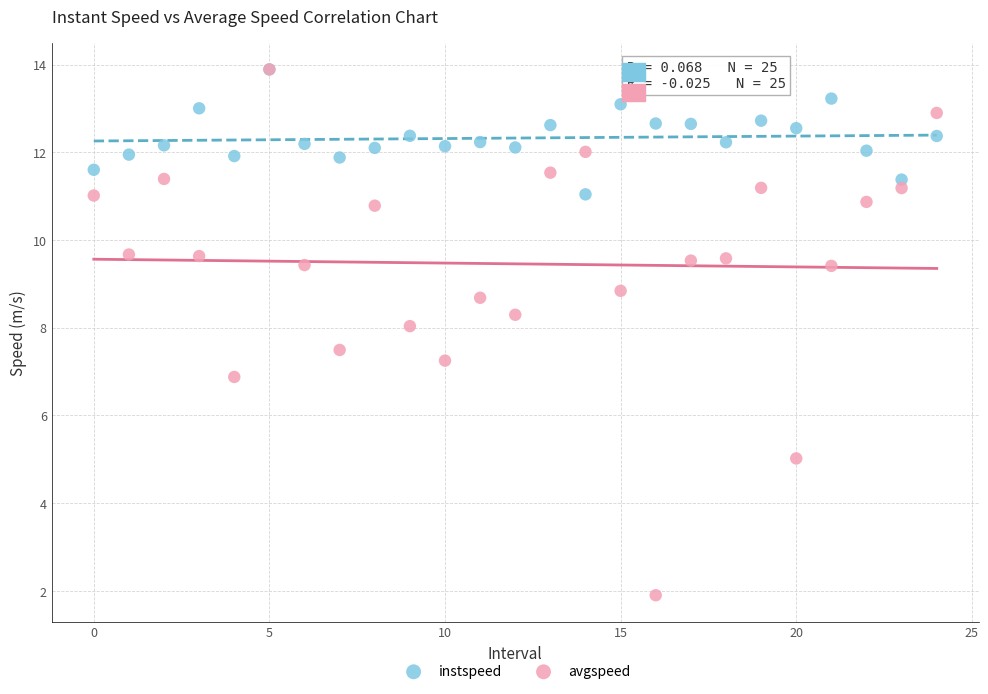

What are all the series names shown in the legend?

instspeed, avgspeed